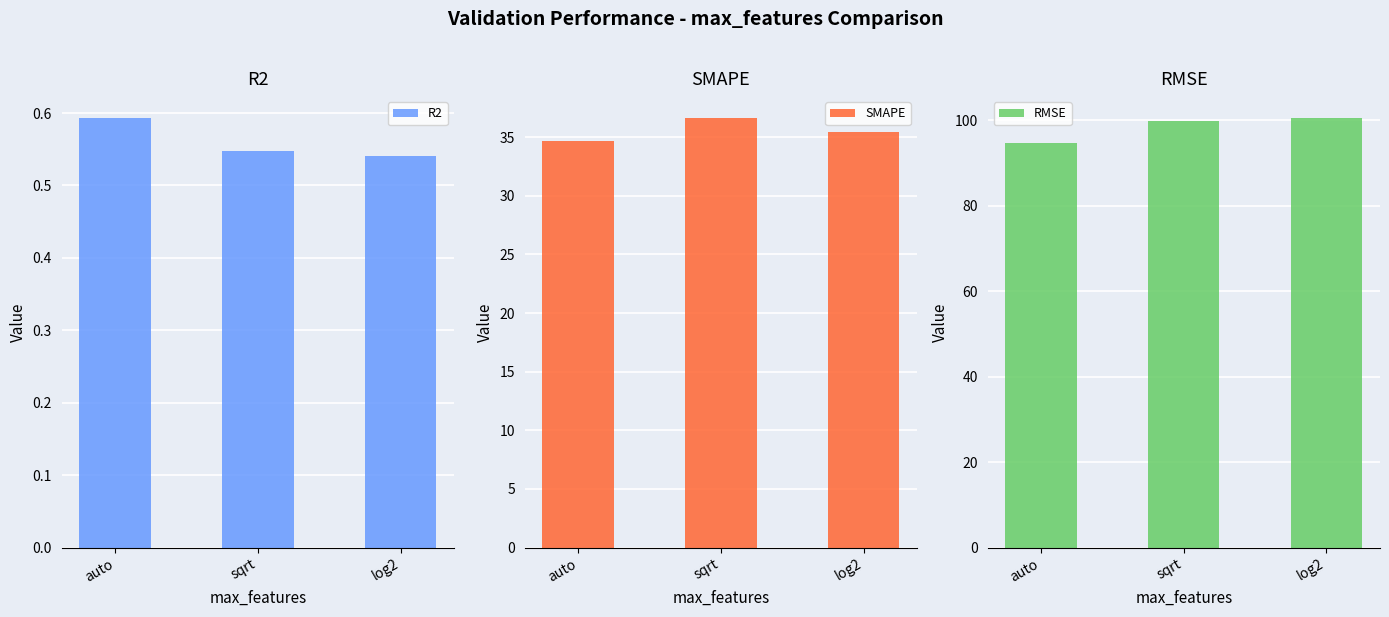

How many groups of bars are there?

3